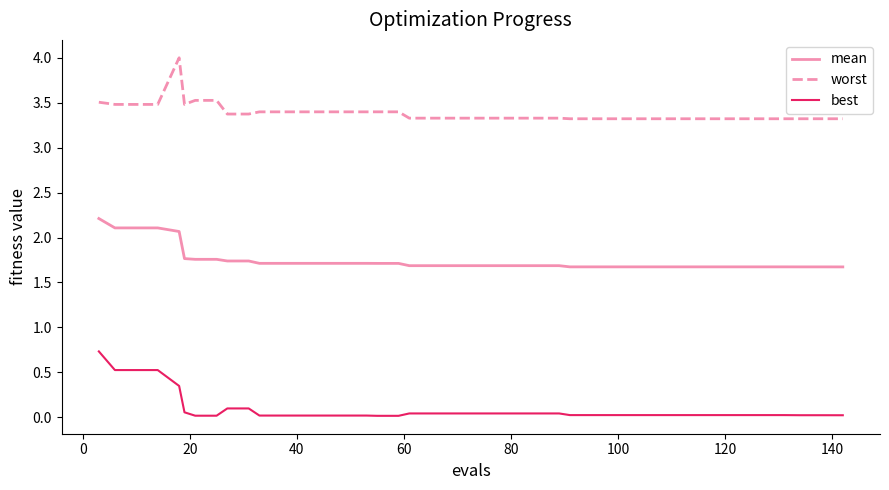

What is the greatest value displayed?

4.0